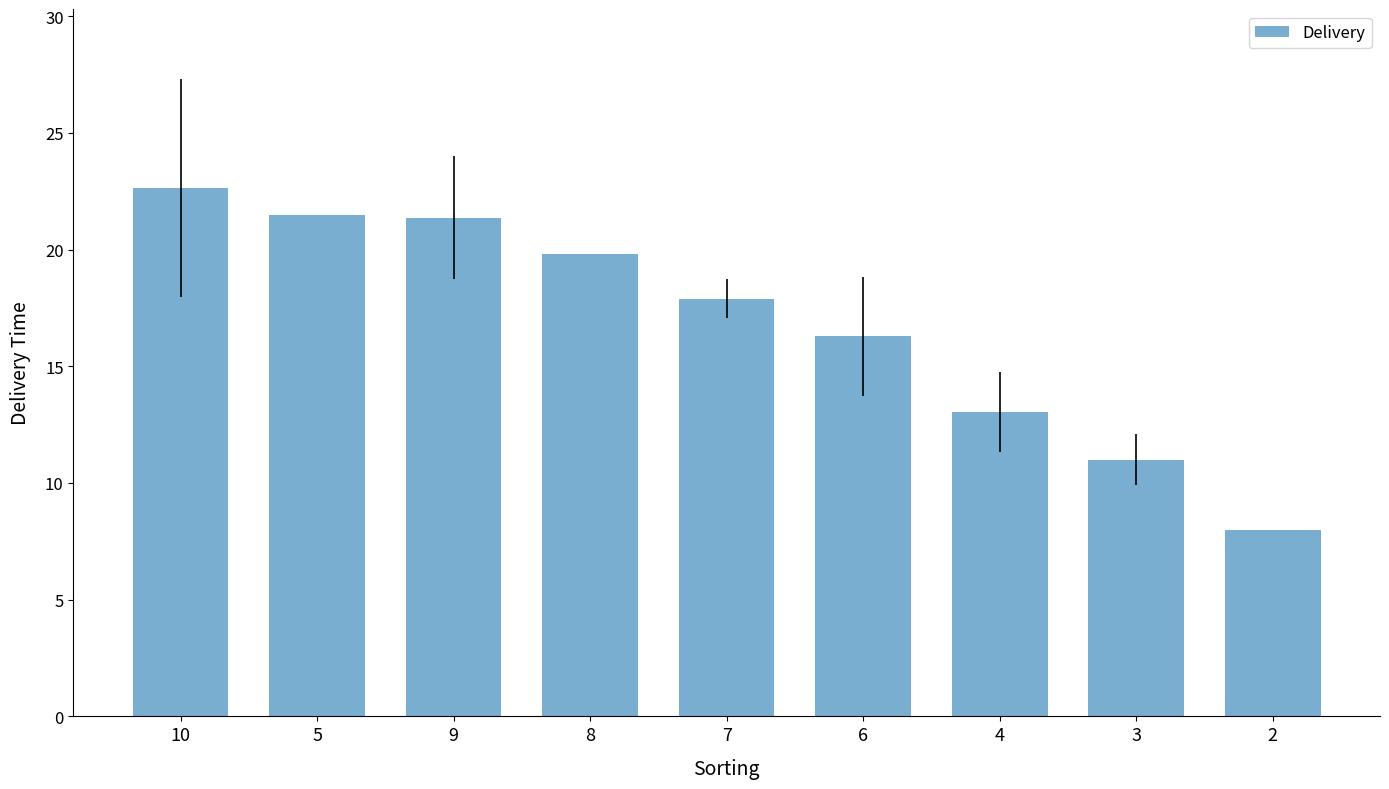

At which label is the value closest to 15?

6